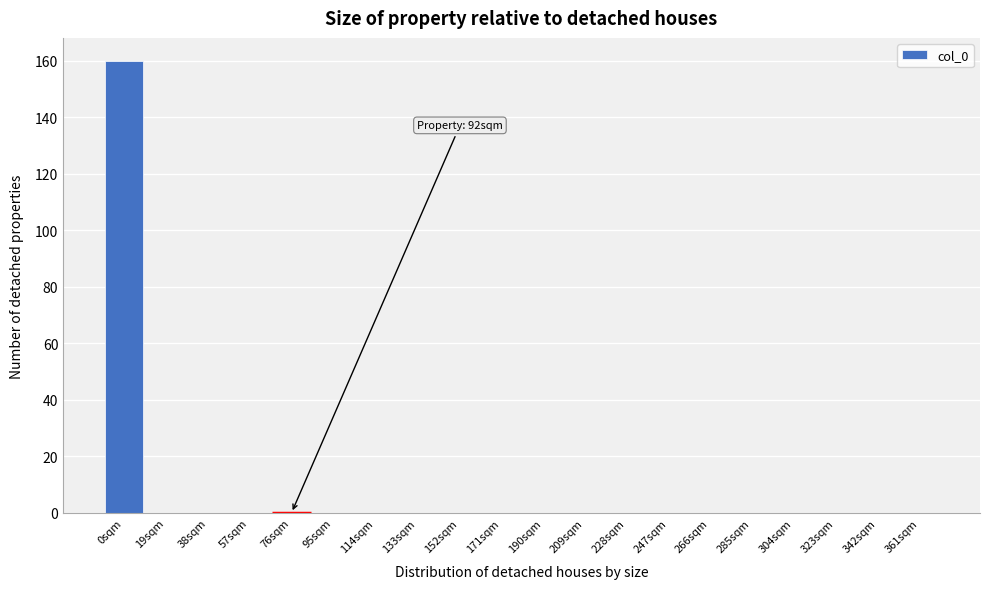

Reading right to left, transcribe all the data shown in this chart.

361sqm=0	342sqm=0	323sqm=0	304sqm=0	285sqm=0	266sqm=0	247sqm=0	228sqm=0	209sqm=0	190sqm=0	171sqm=0	152sqm=0	133sqm=0	114sqm=0	95sqm=0	76sqm=0	57sqm=0	38sqm=0	19sqm=0	0sqm=160